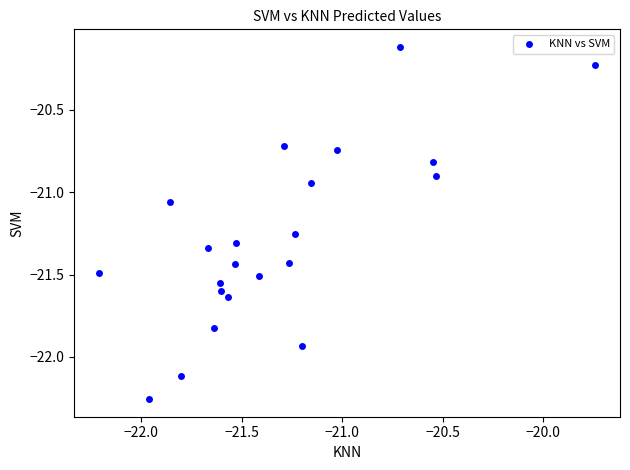

What is the range of X values (max minus min)?

2.5